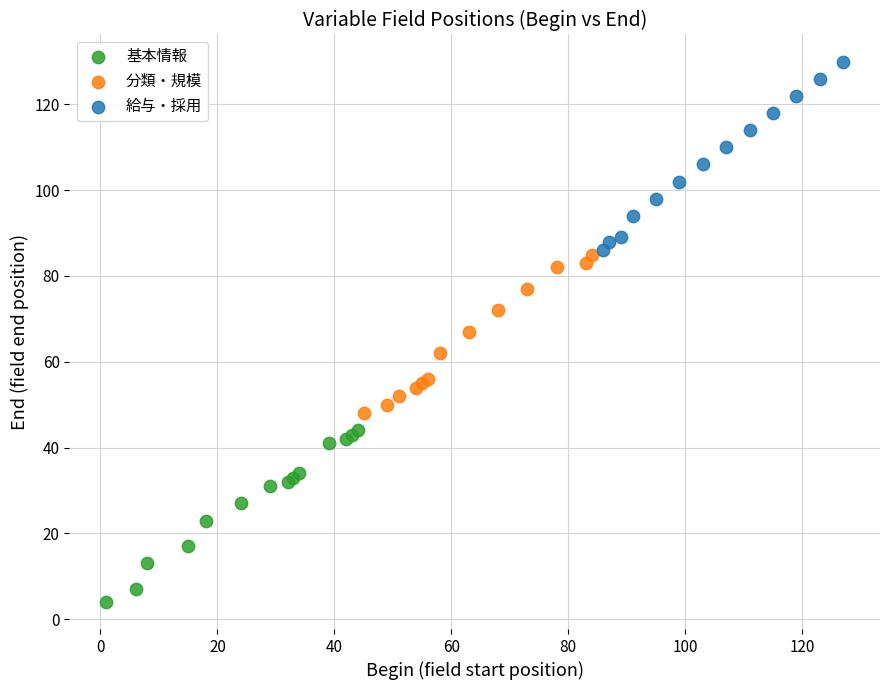

Which series reaches the maximum Y coordinate?

給与・採用